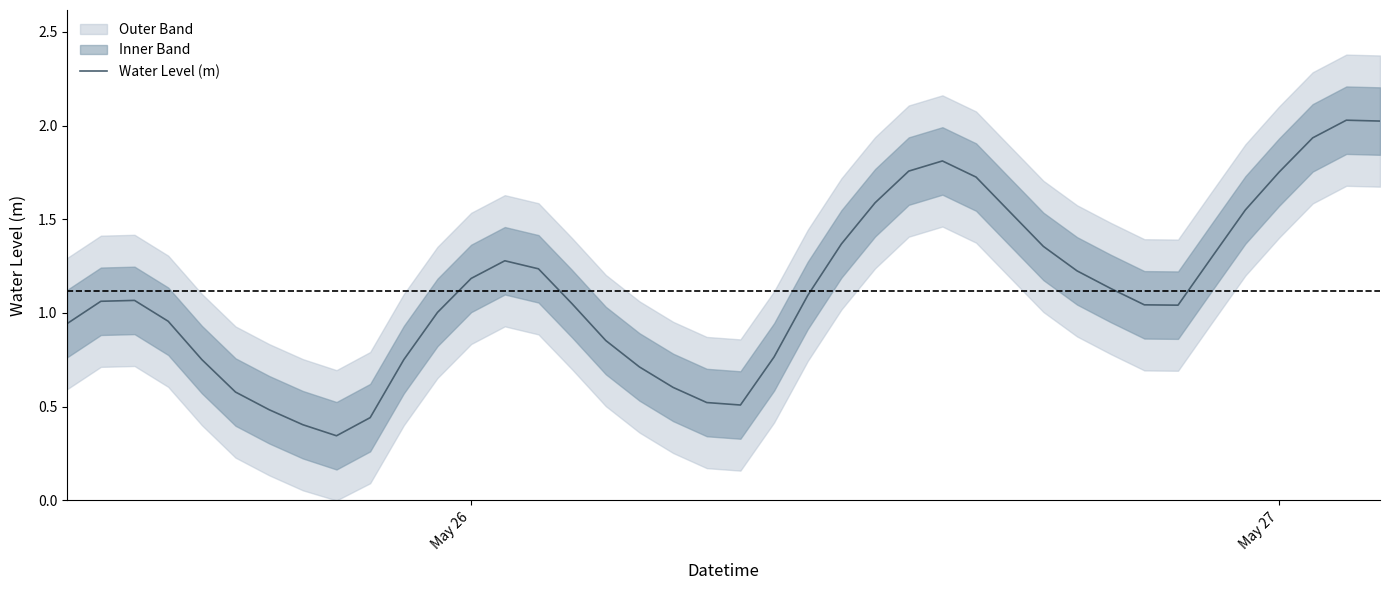

What is the change in value from May 26 to May 27?

+0.6